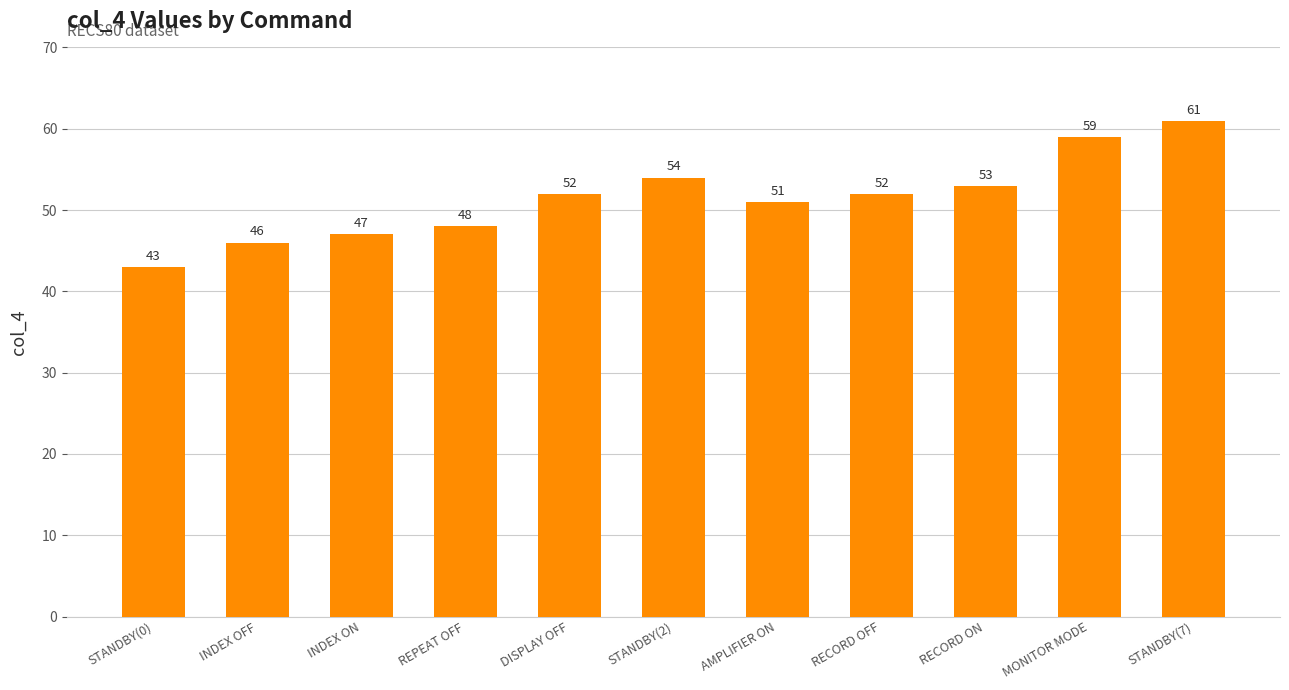

What is the average value?

51